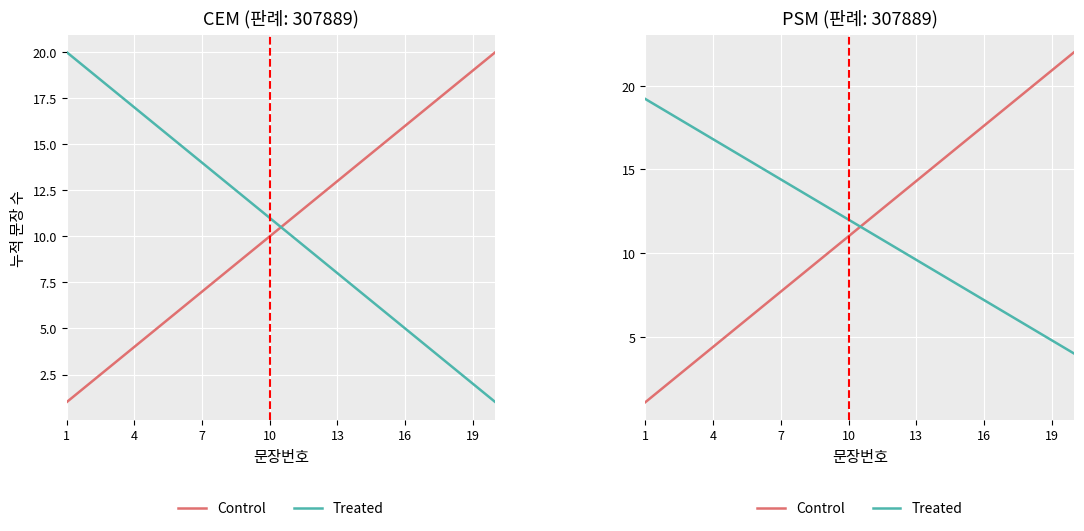

How many categories are shown in the chart?

20